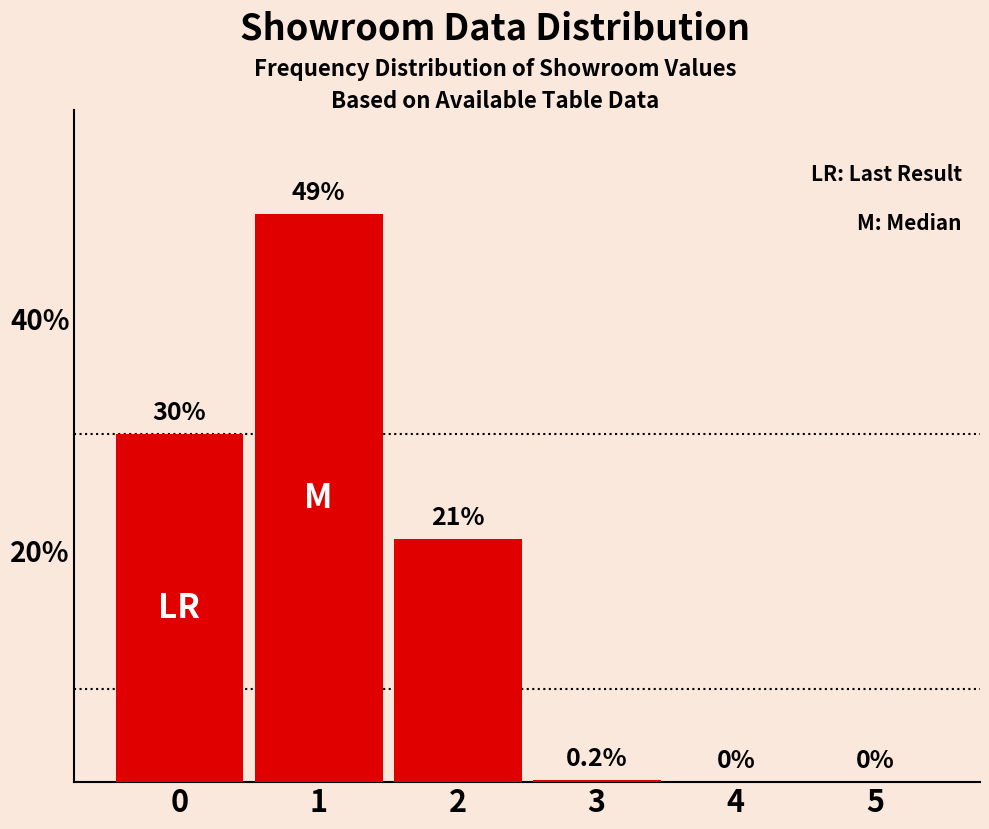

The chart shows a value of -15.4 at 5. True or false?

False